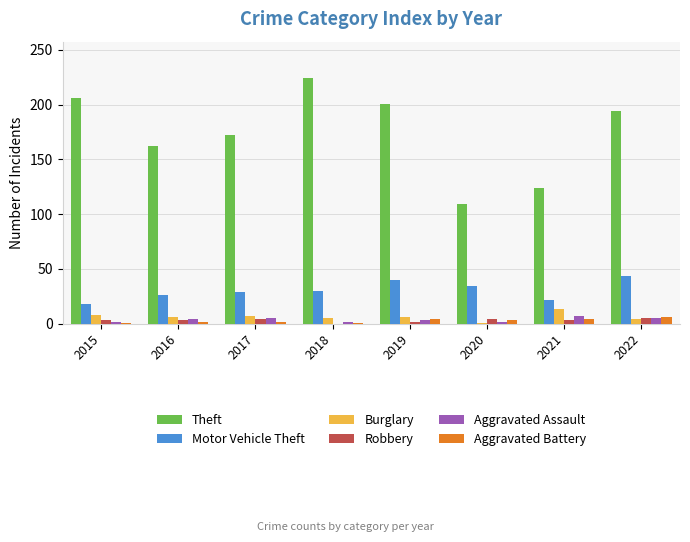

How many Aggravated Battery values are between 2 and 4?

5